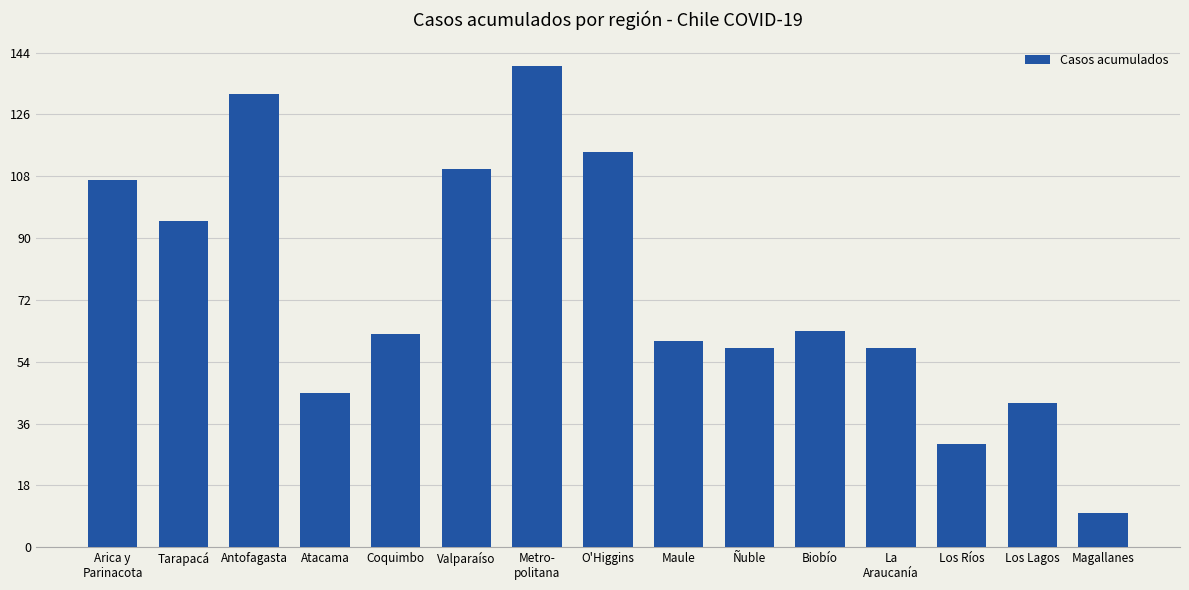

Is it true that the value at Valparaíso is 110?

True